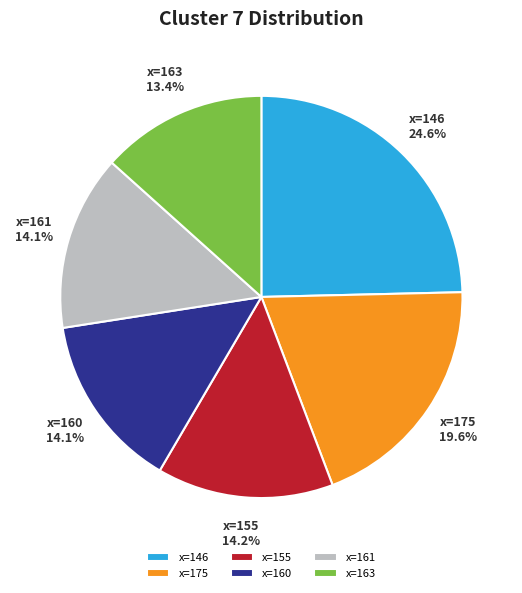

How many slices are in this pie chart?

6